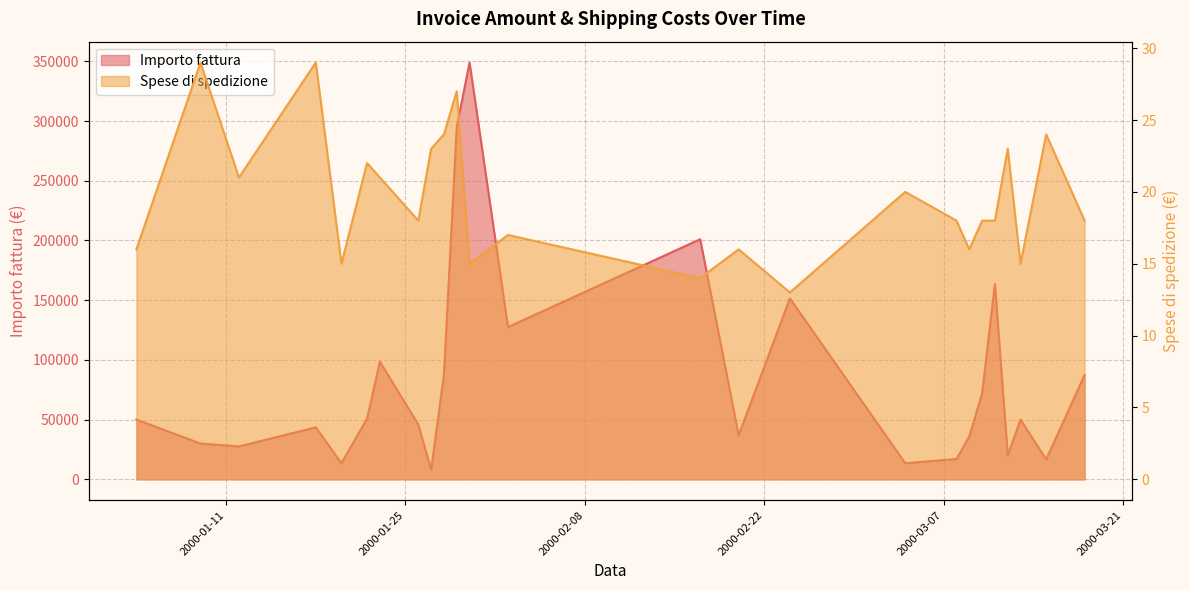

At which label does Spese di spedizione first exceed 18?

2000-01-09